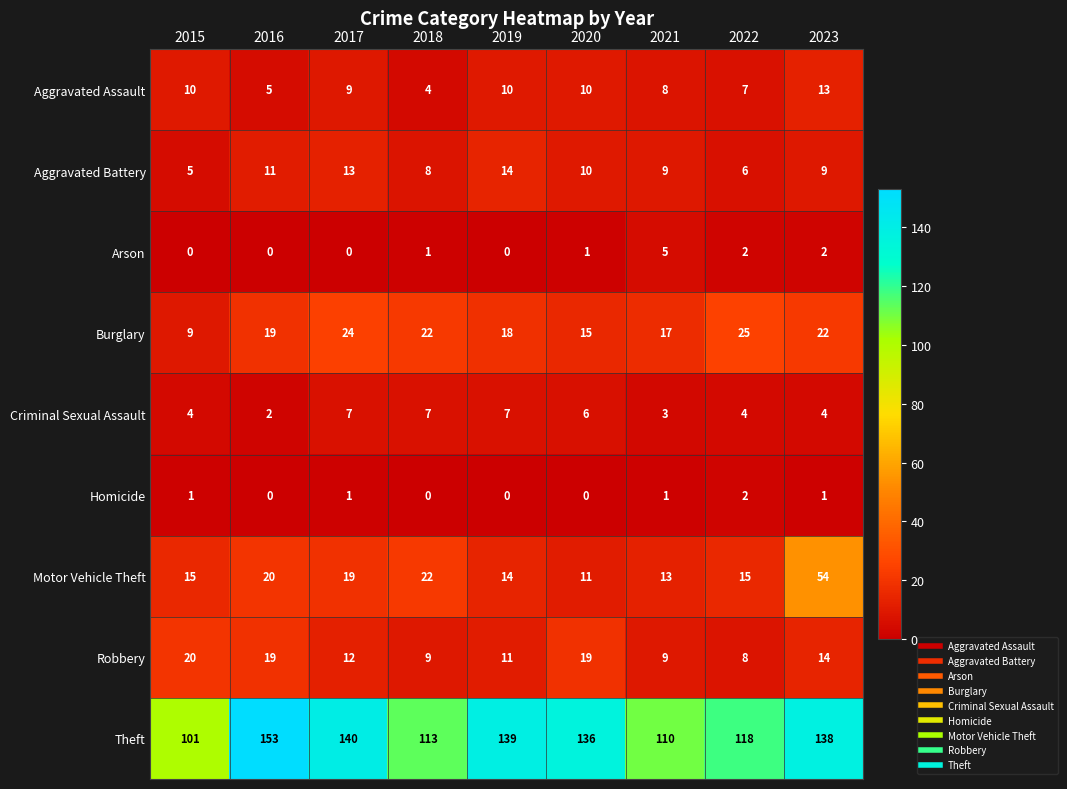

What is the approximate value of Aggravated Battery at 2017?

13